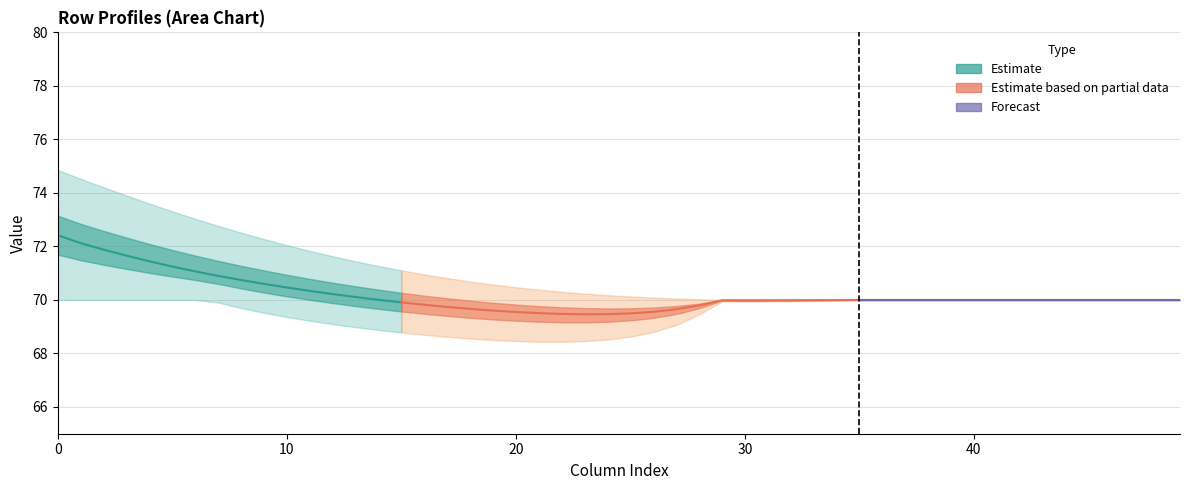

What is the difference between the maximum and second lowest values?

2.4